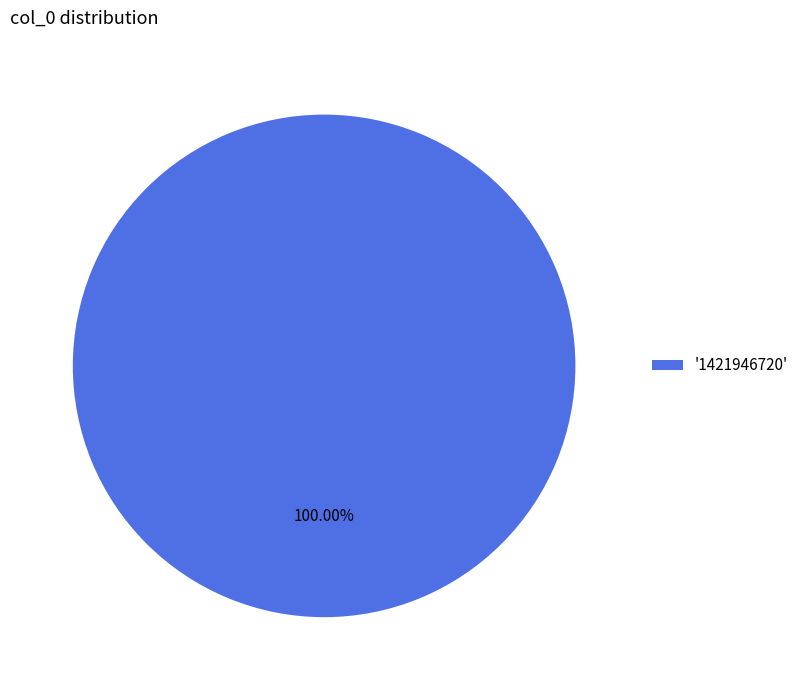

Rank the categories by value from lowest to highest.

'1421946720'